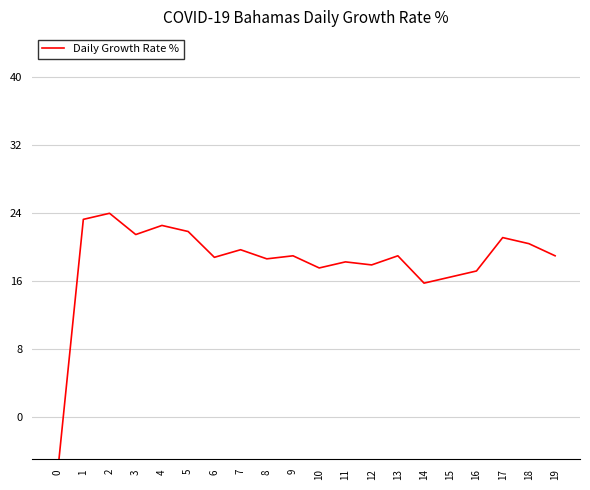

List the labels in order of value, smallest first.

0, 14, 15, 16, 10, 12, 11, 8, 6, 9, 13, 19, 7, 18, 17, 3, 5, 4, 1, 2